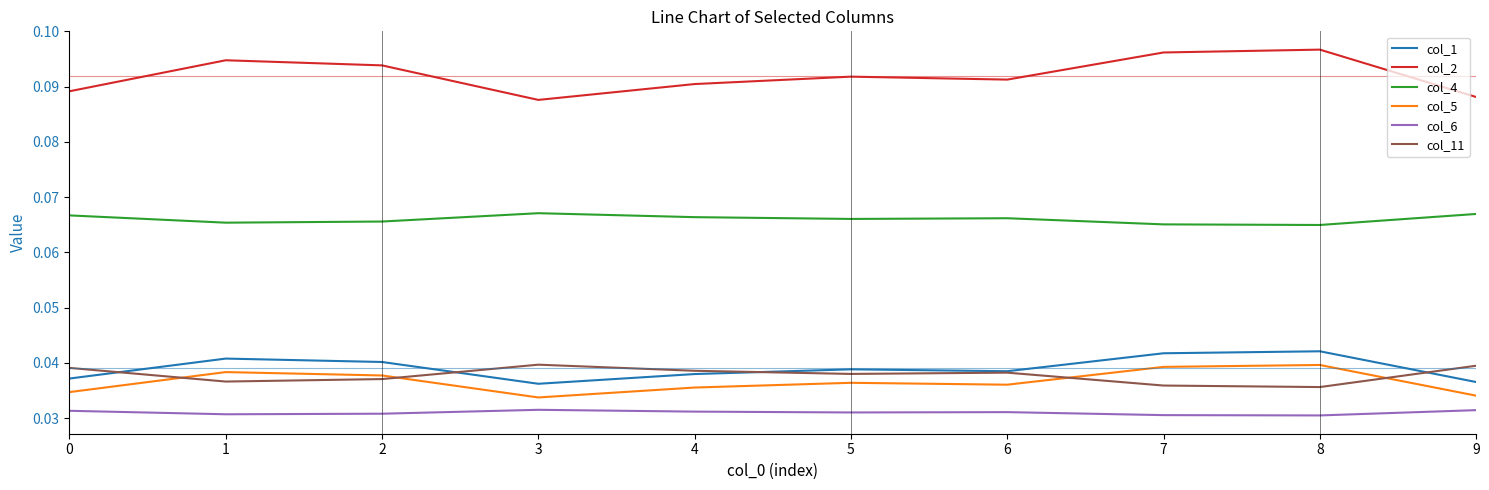

The col_11 series shows 0.1 at 8. True or false?

False